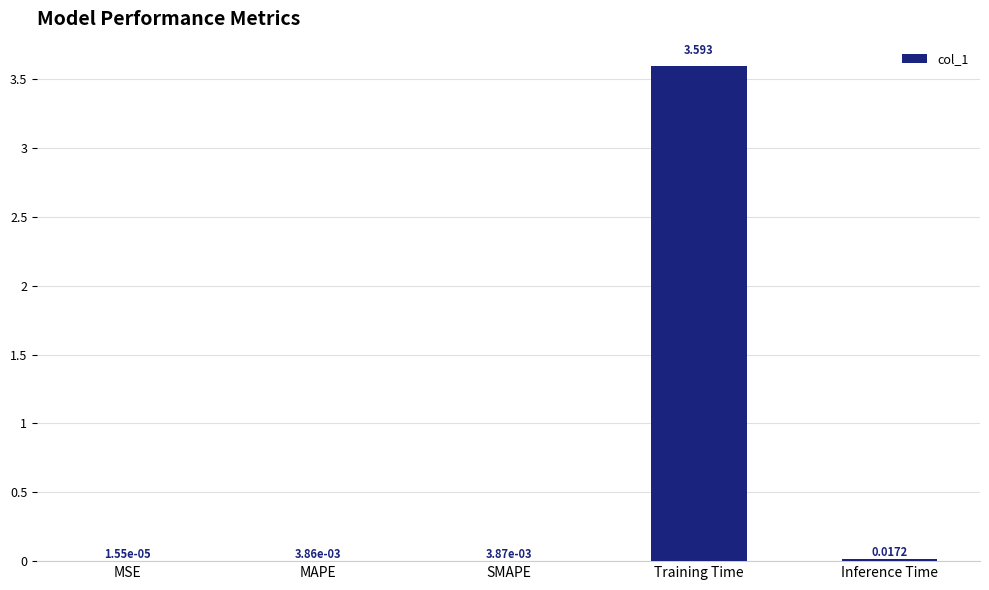

Between Inference Time and Training Time, which is larger?

Training Time